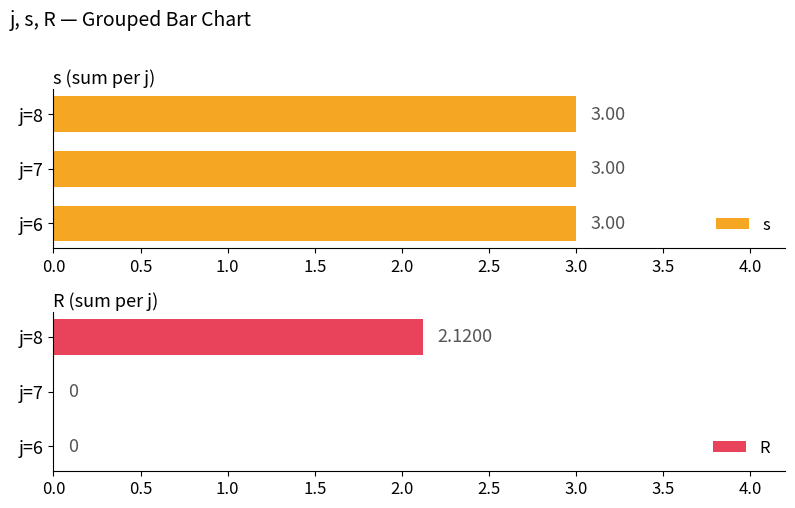

Which series has the largest range (max minus min)?

R